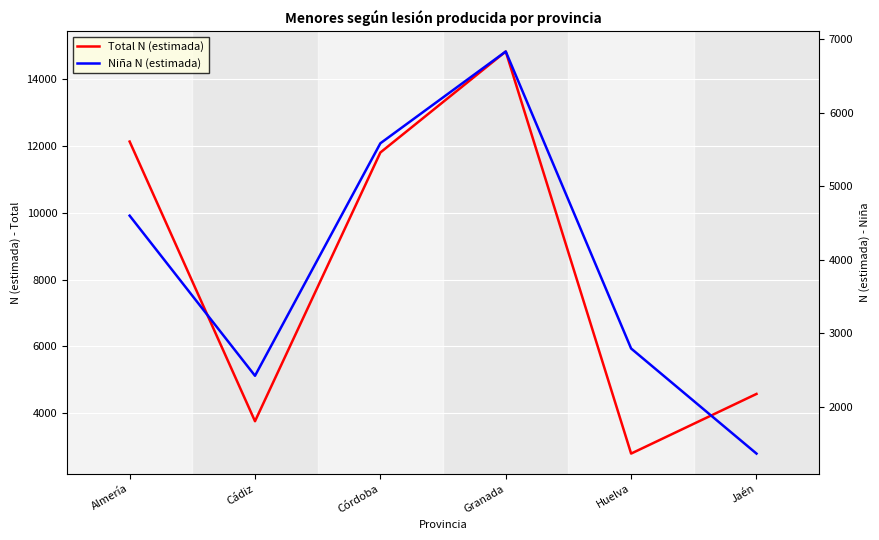

The Total N (estimada) series shows 4837 at Huelva. True or false?

False